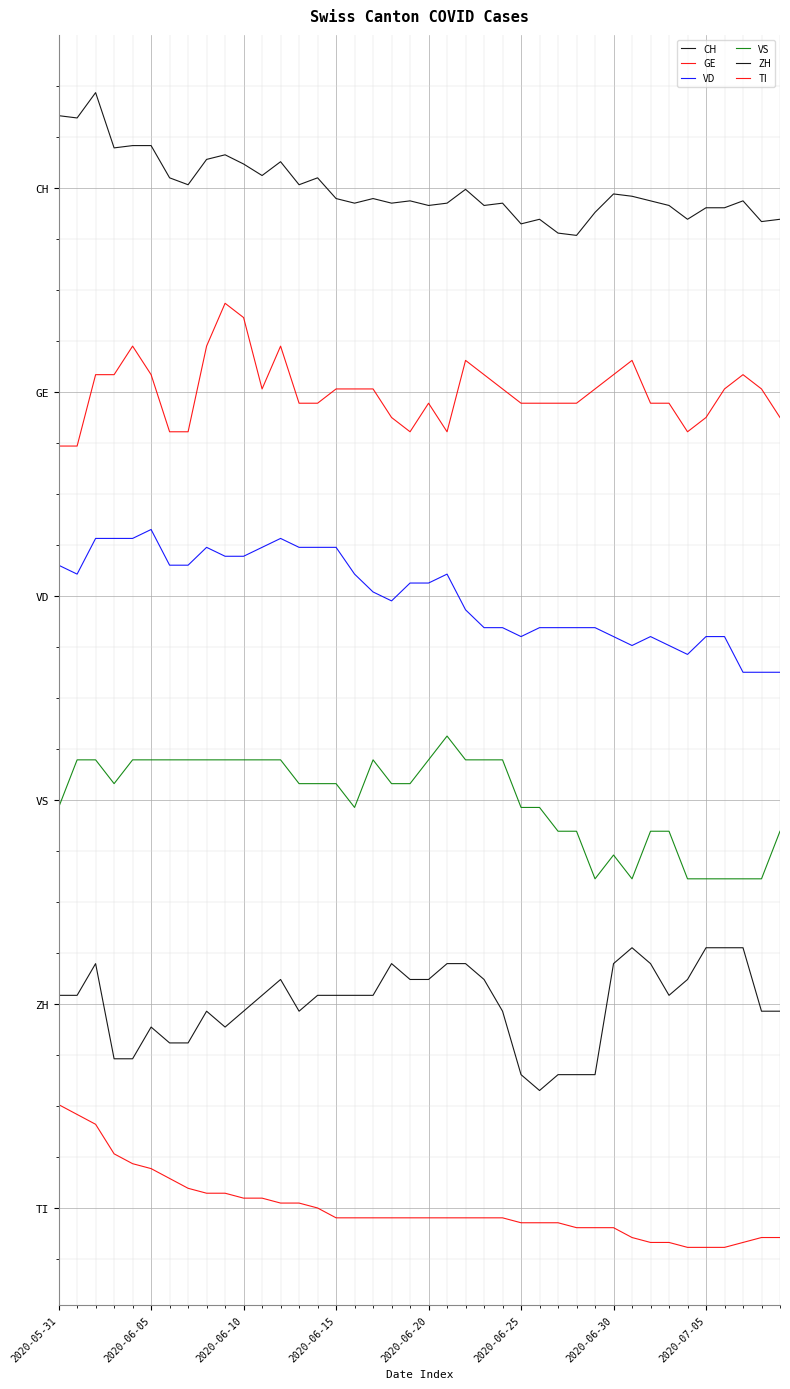

Is this an area chart (filled region under the line)?

No